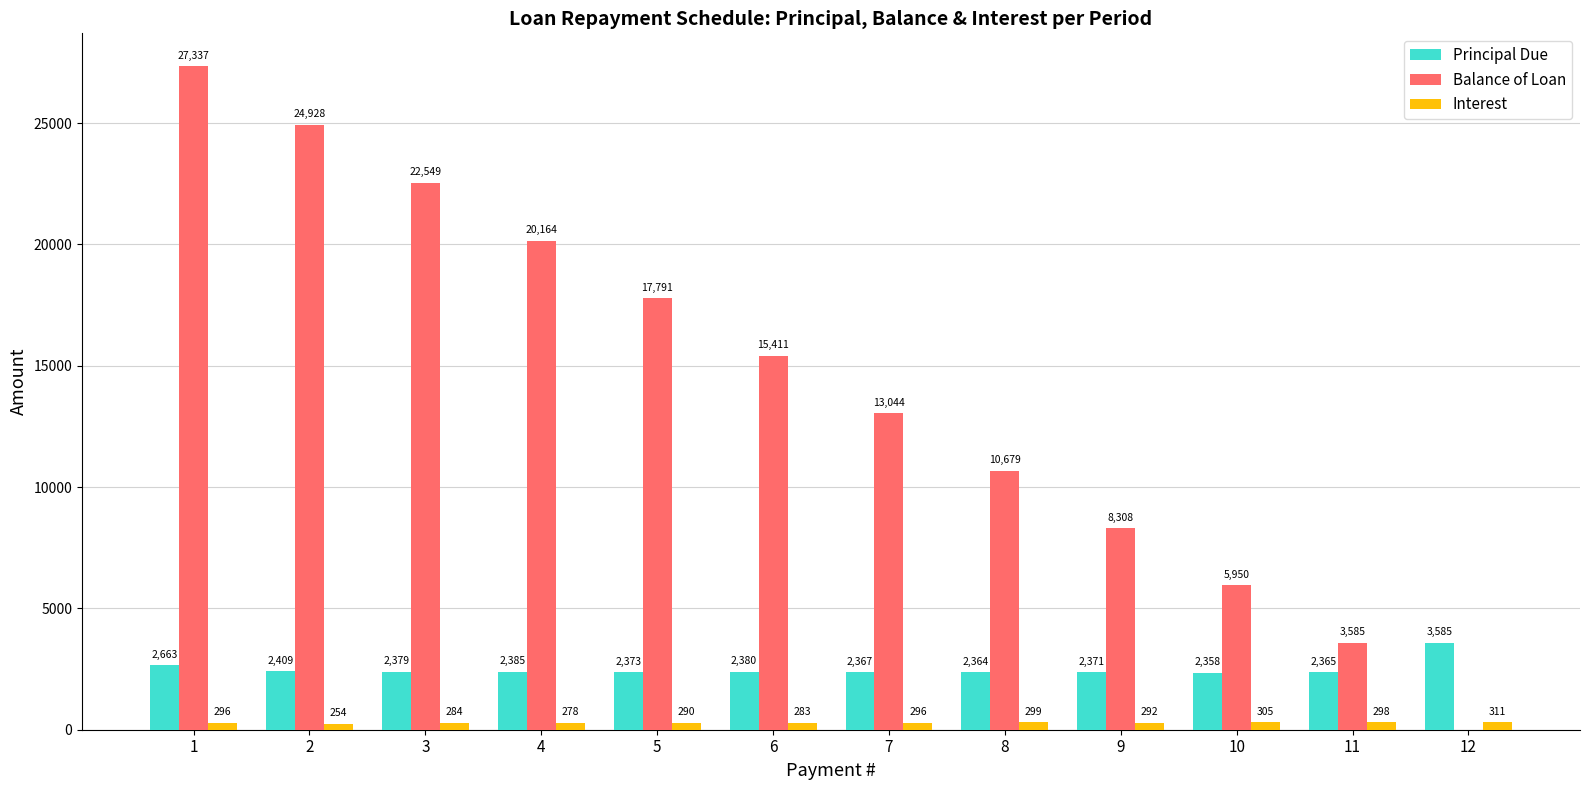

What is the greatest value displayed?

27336.8